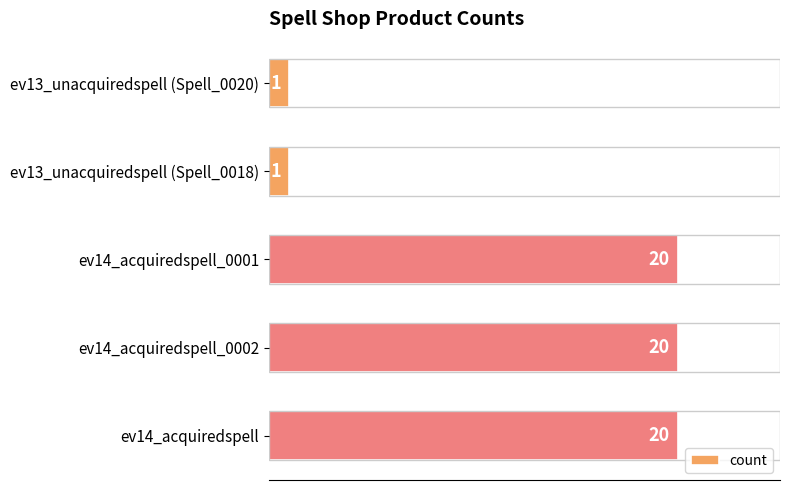

The chart shows a value of 8 at ev14_acquiredspell_0002. True or false?

False